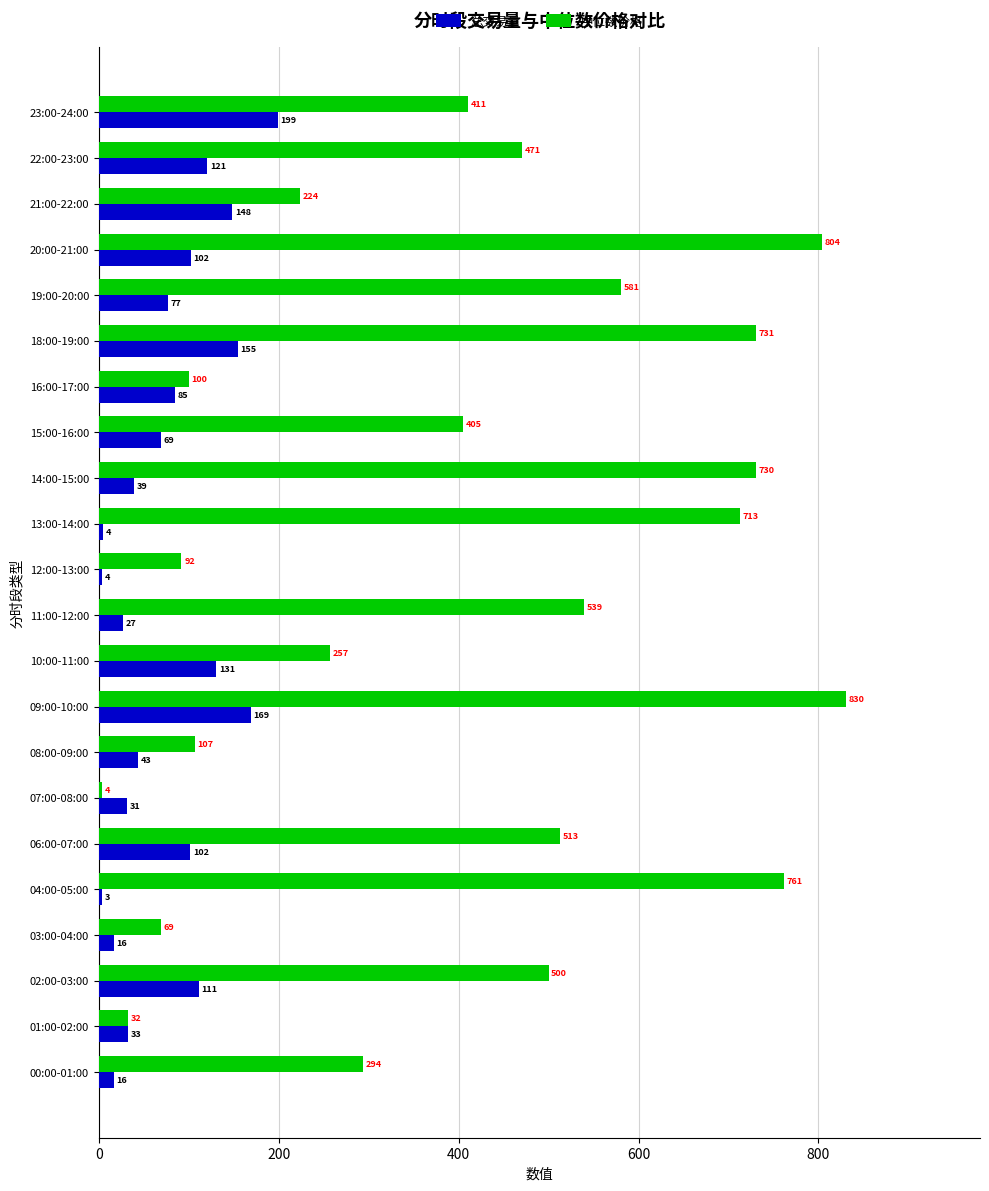

Between 09:00-10:00 and 20:00-21:00, which series saw the biggest shift?

总交易量